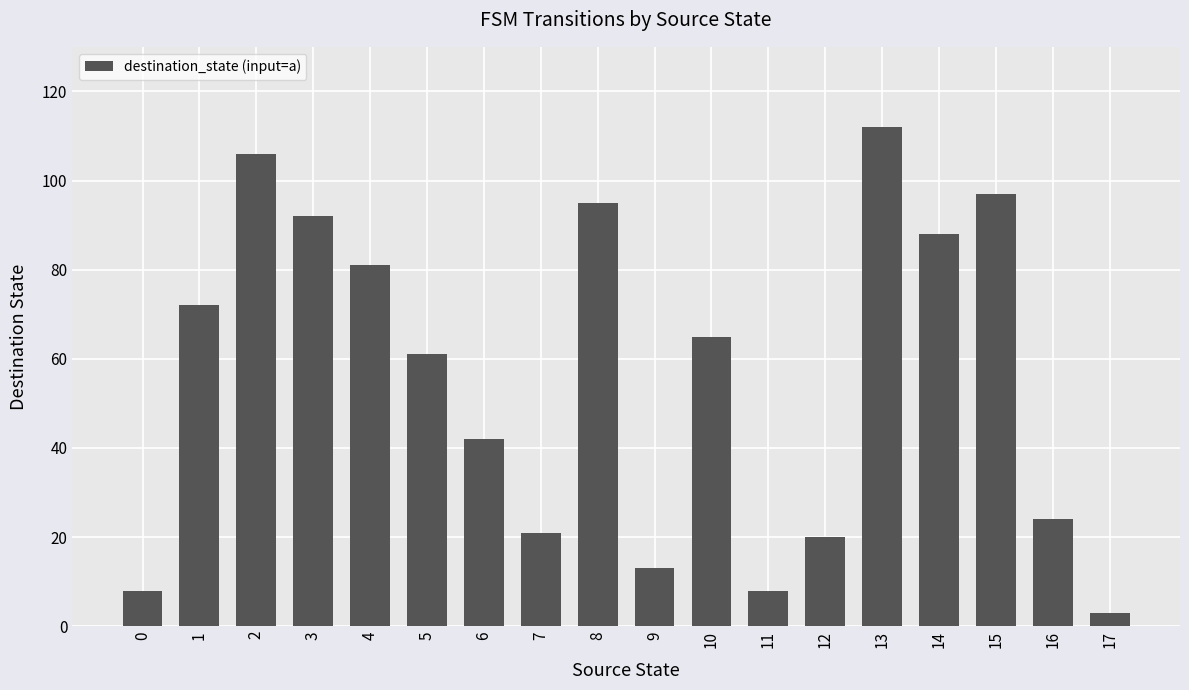

What is the difference between the maximum and minimum values?

109